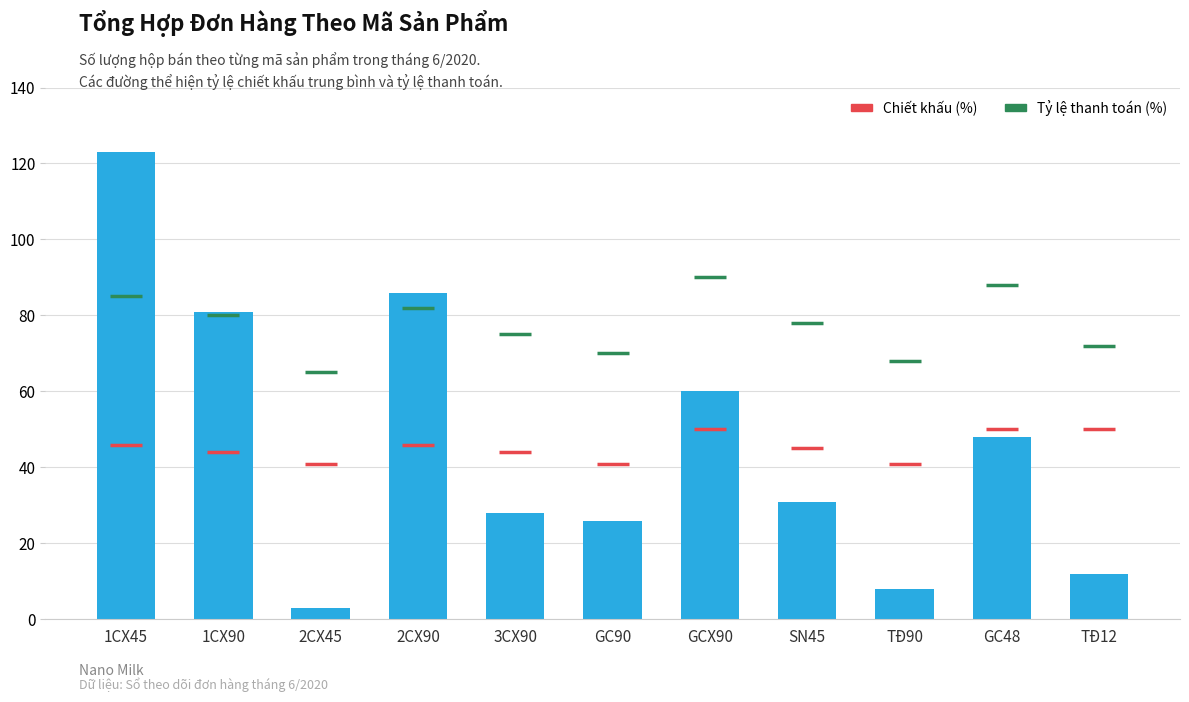

What is the sum of all values?

506